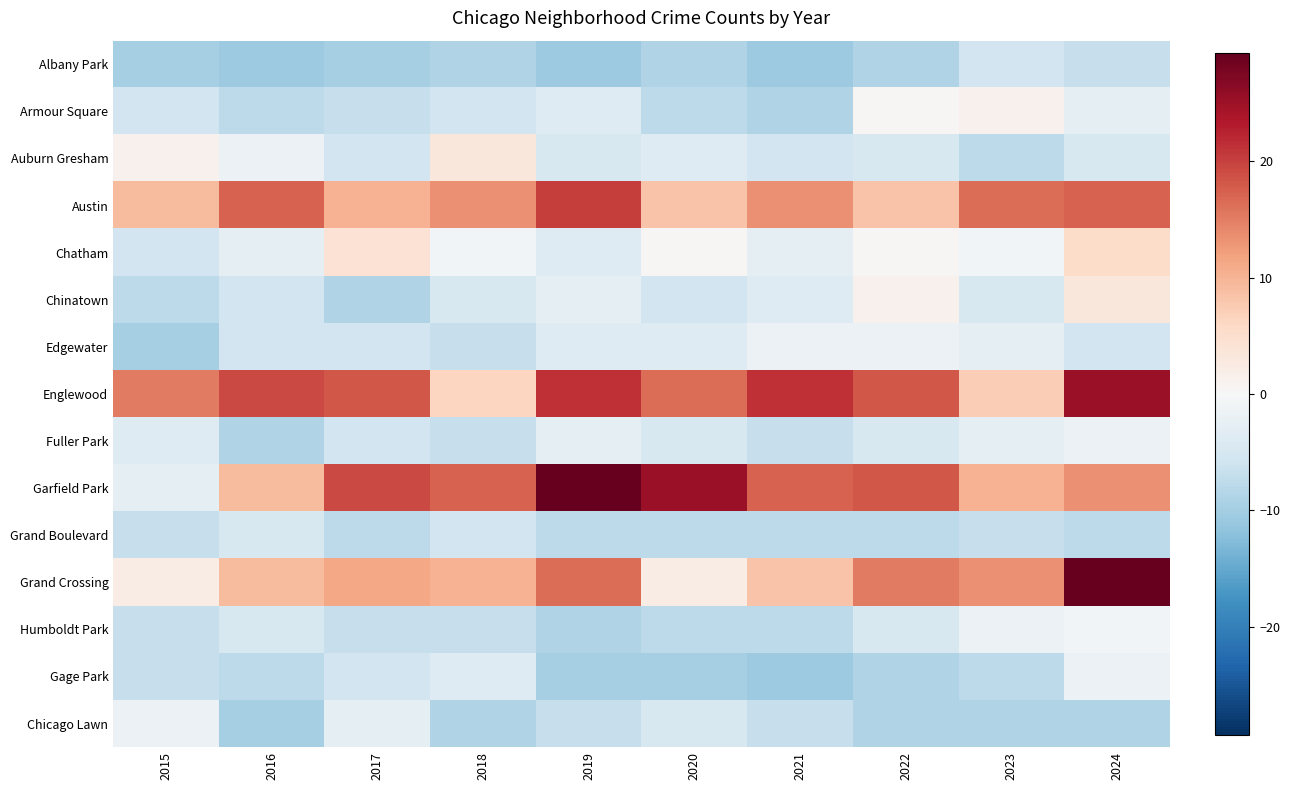

Rank the series at 2017 from lowest to highest value.

Albany Park, Chinatown, Grand Boulevard, Armour Square, Humboldt Park, Auburn Gresham, Edgewater, Fuller Park, Gage Park, Chicago Lawn, Chatham, Austin, Grand Crossing, Englewood, Garfield Park